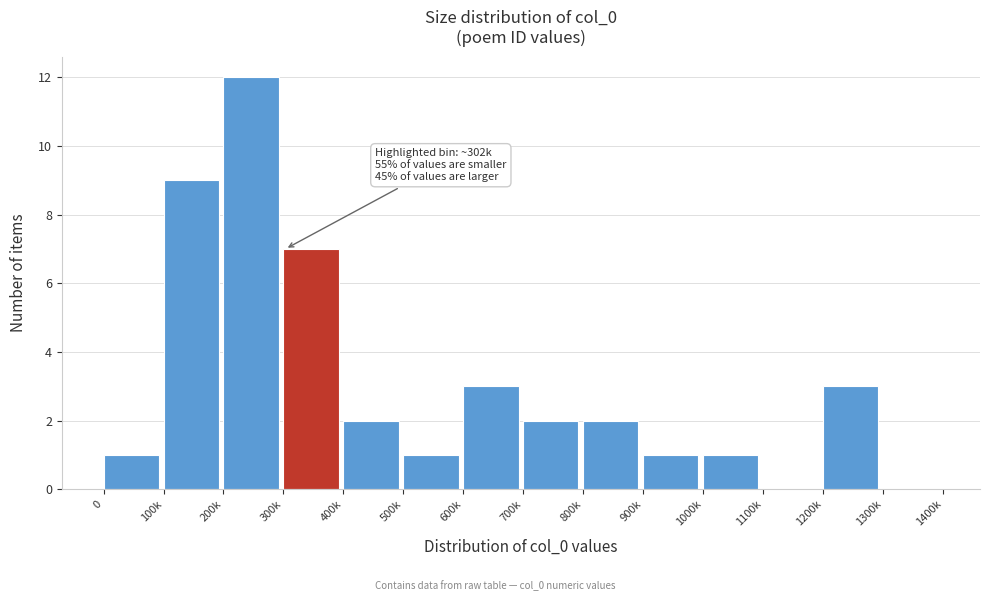

Reading left to right, extract all data points from this chart.

0=1	100k=9	200k=12	300k=7	400k=2	500k=1	600k=3	700k=2	800k=2	900k=1	1000k=1	1100k=0	1200k=3	1300k=0